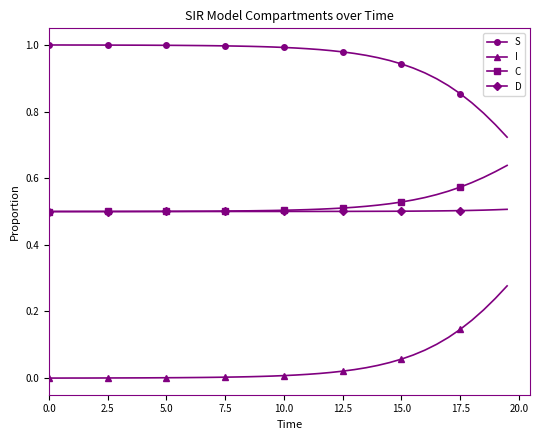

True or false: I and C cross at least once.

False